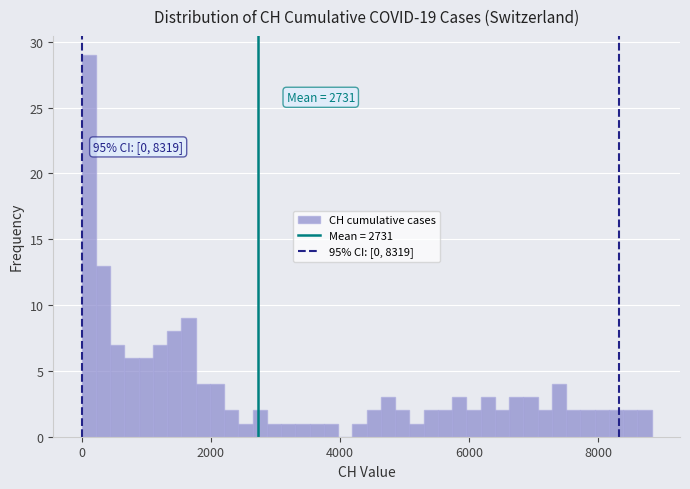

Around what value on the x-axis is the tallest bar? Give the approximate position of its centre, as read against the axis.

200